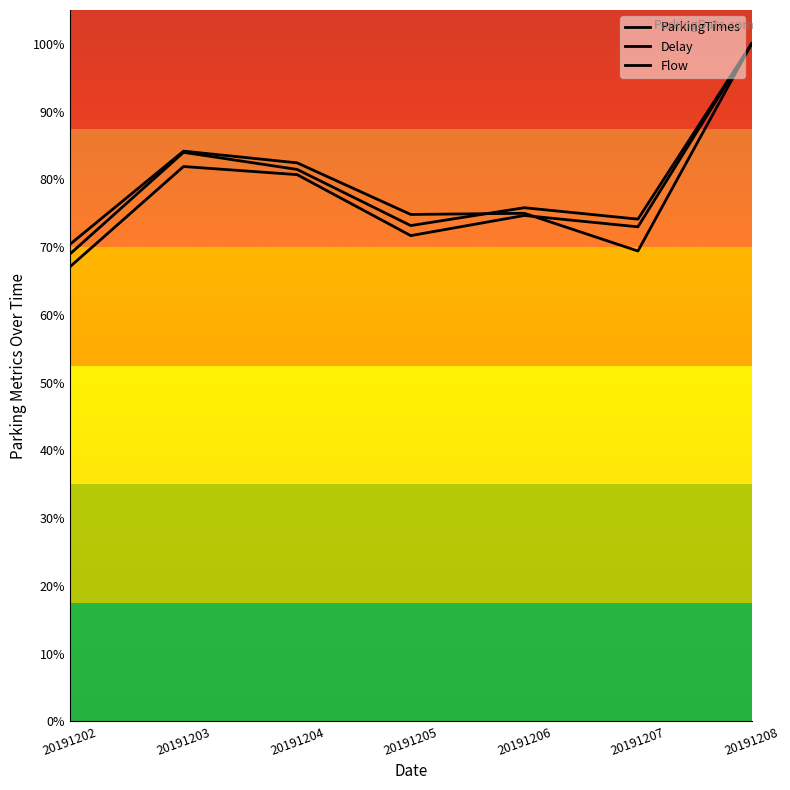

After their last crossing, which series has the higher values: ParkingTimes or Delay?

ParkingTimes